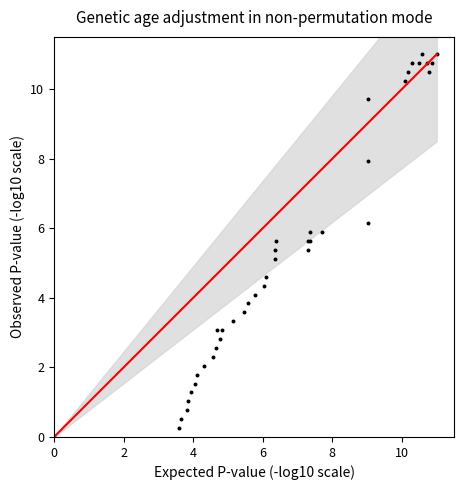

What Y value in the scatter plot is closest to 5?

5.1